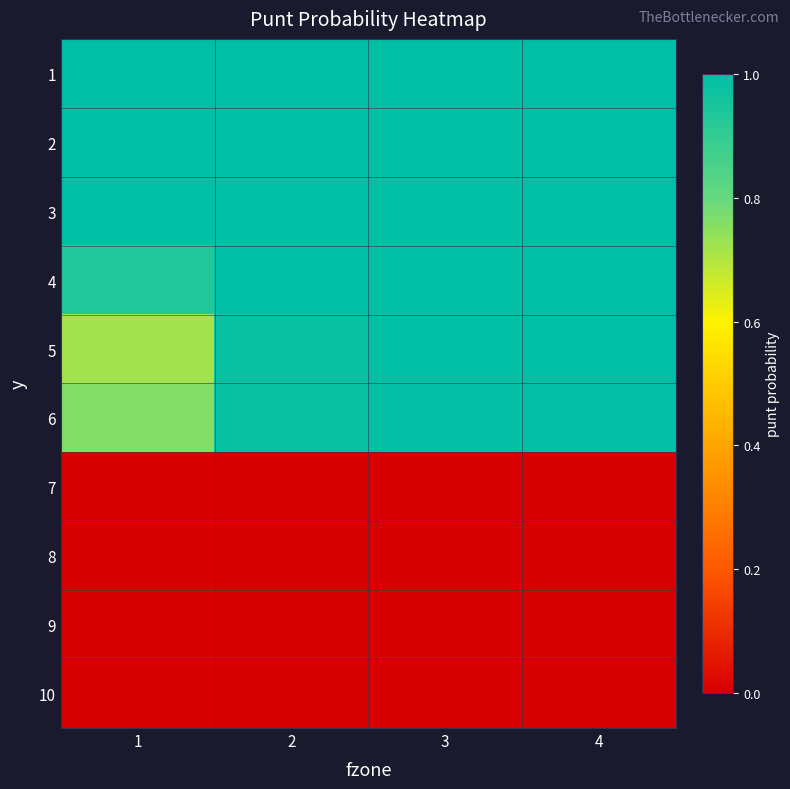

At which category does the chart reach its minimum across all series?

1